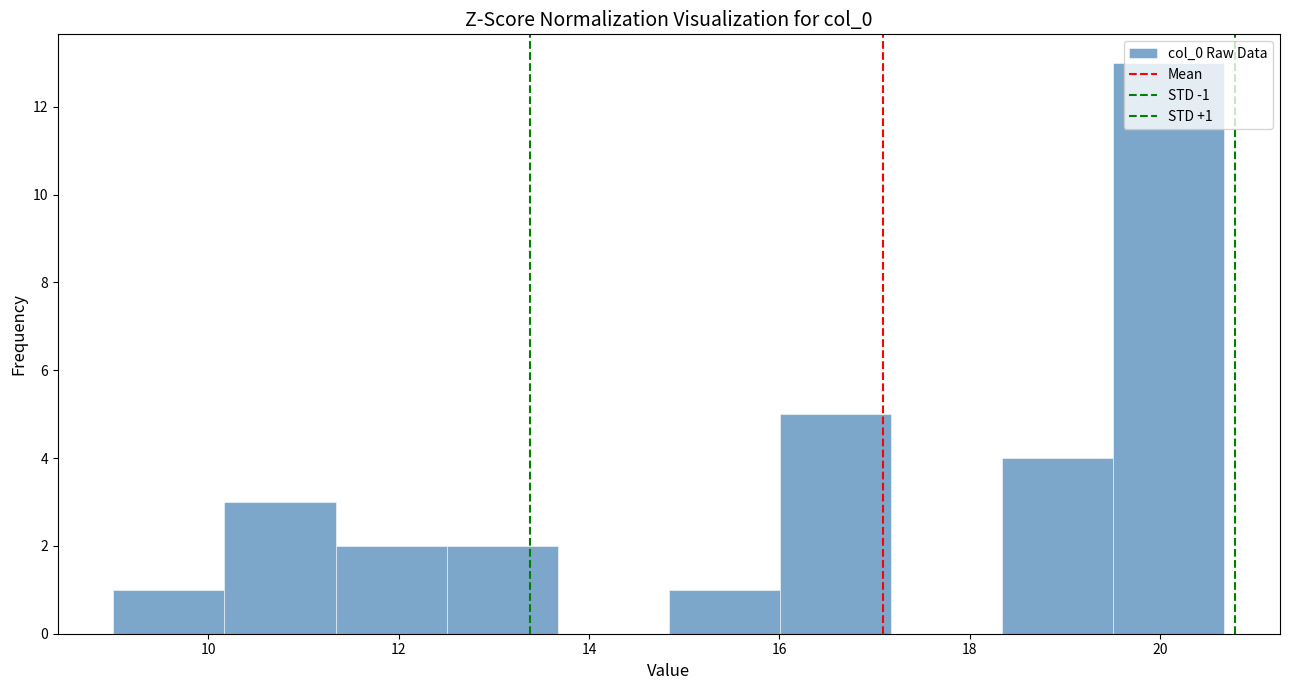

Which range on the x-axis has the tallest bar?

19.6 to 20.6